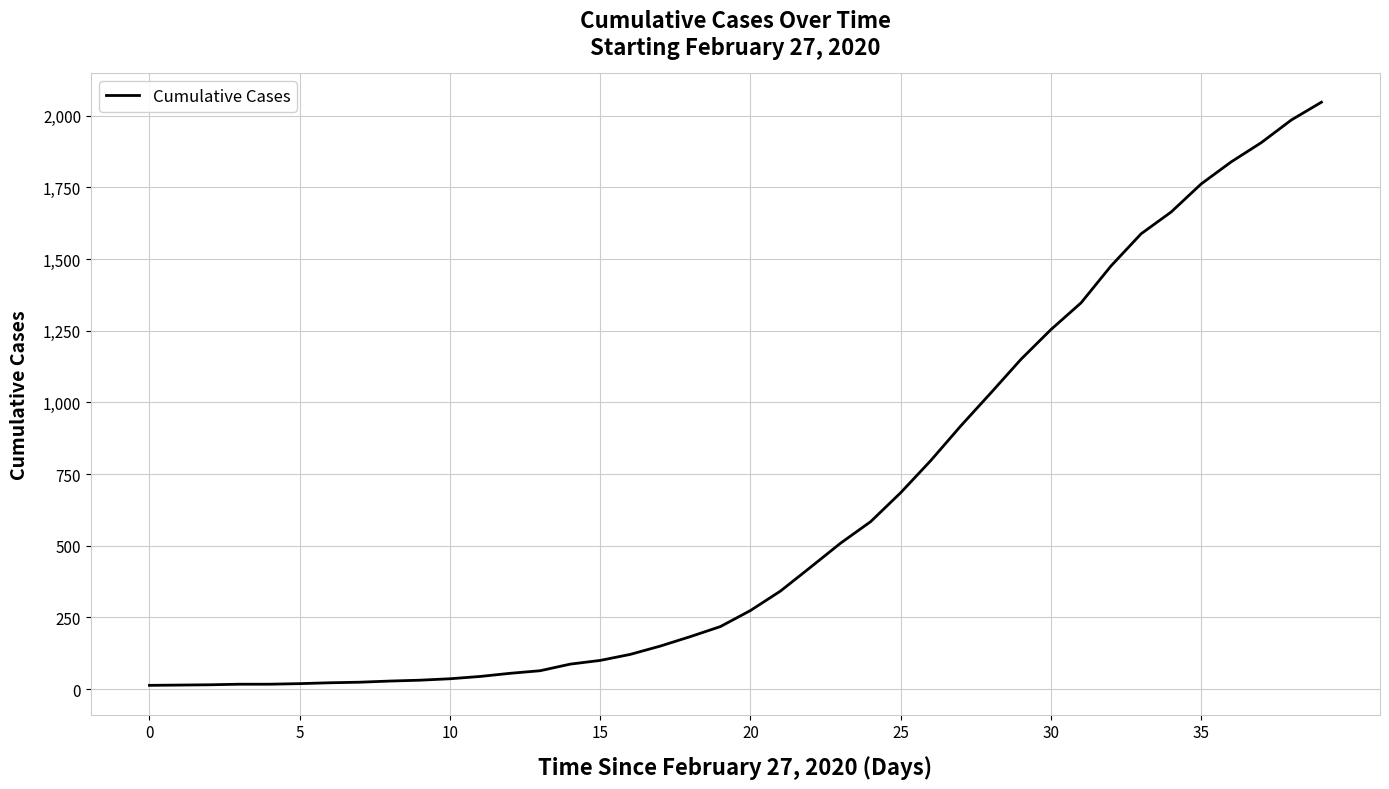

What is the maximum value shown in the chart?

2047